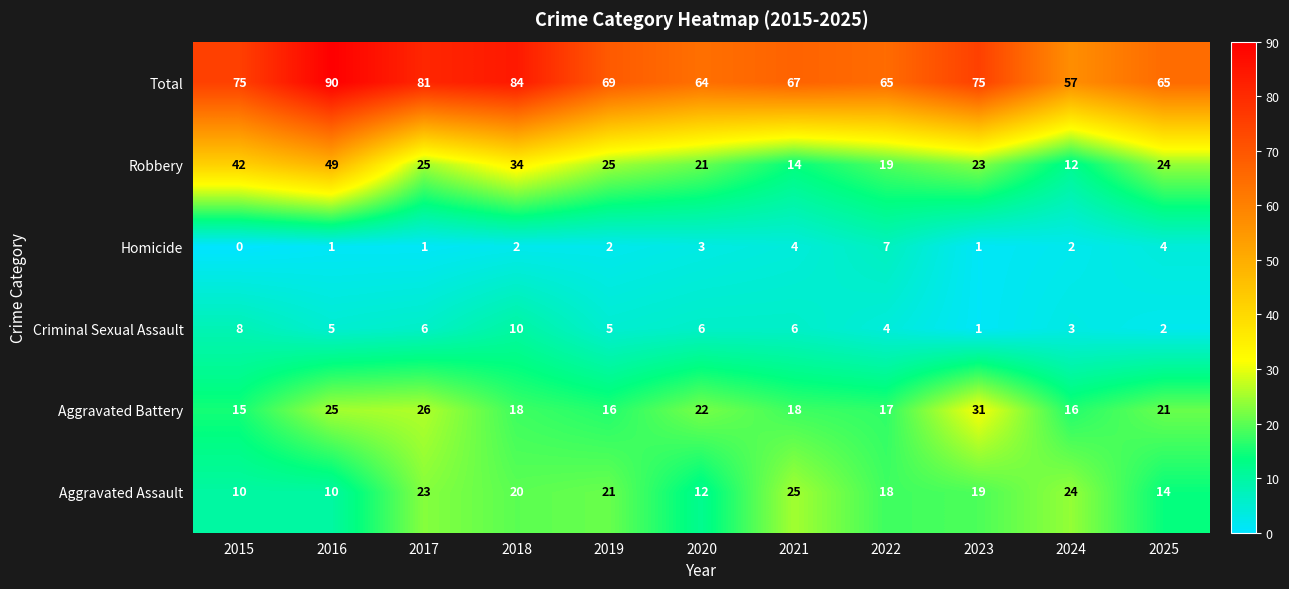

What is the maximum value shown in the chart?

90